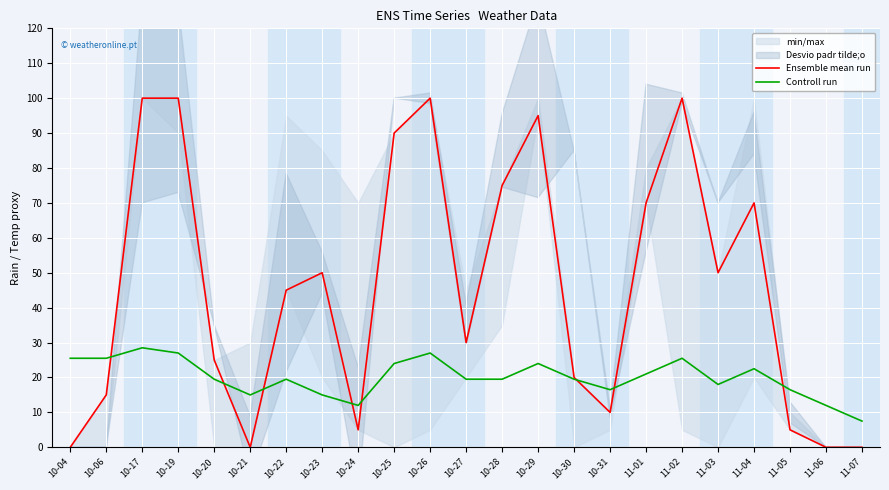

At 10-17, list the series in order from largest to smallest.

Ensemble mean run, Controll run